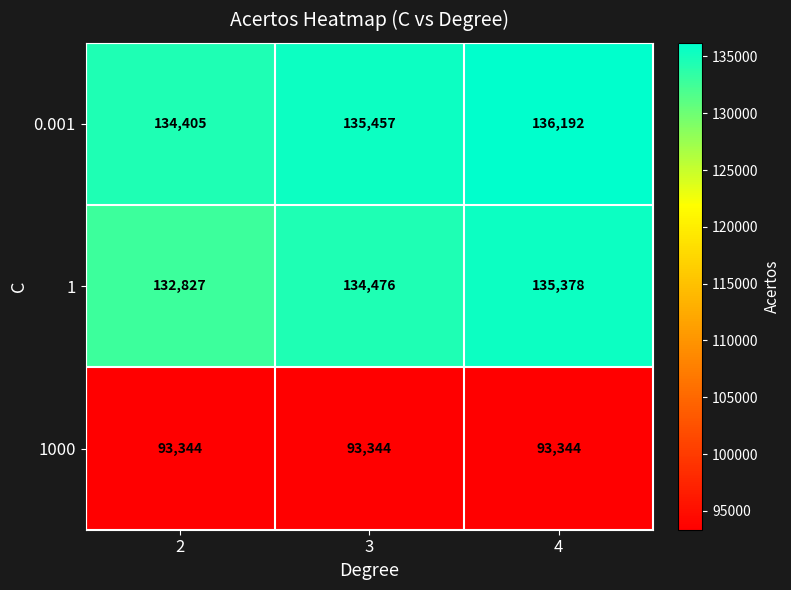

What is the spread (max minus min) of values at 2?

41061